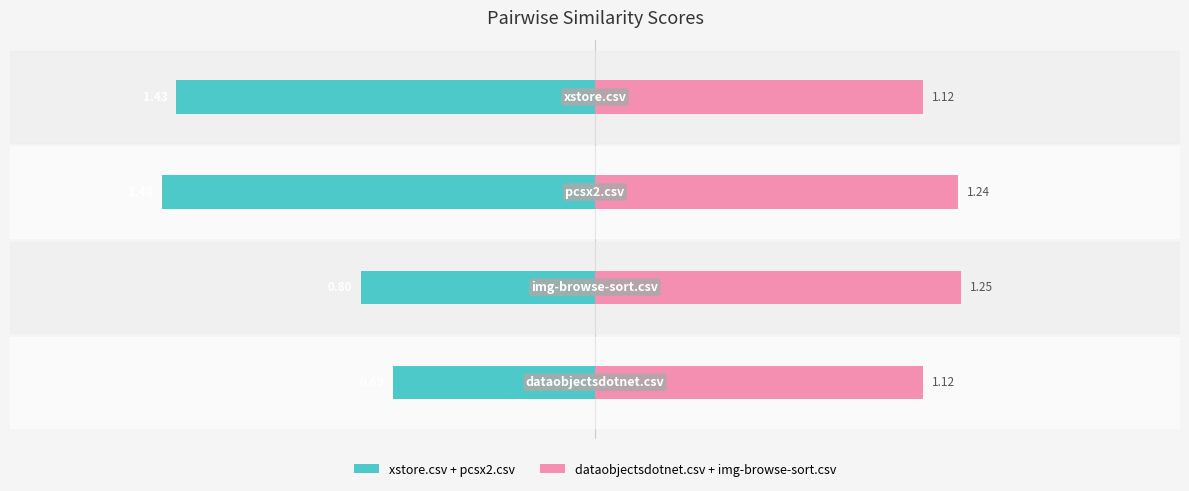

What is the total value across all series at 2?

-0.2